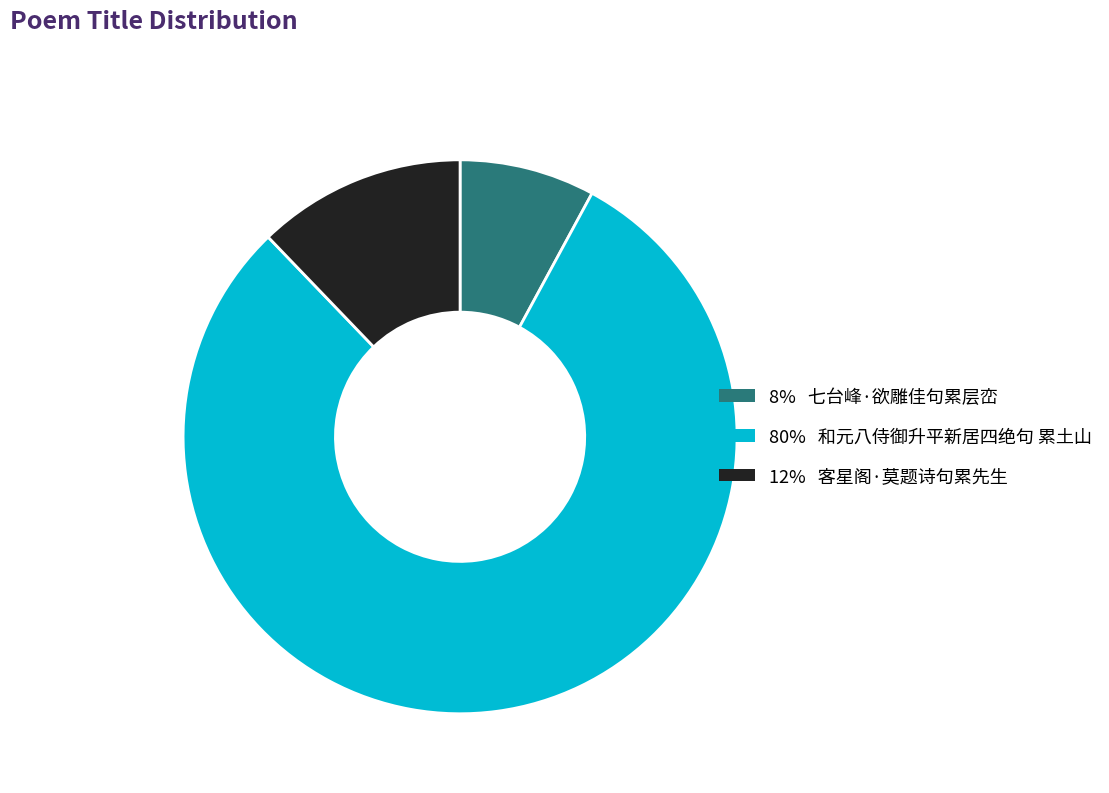

Does any single category account for the majority?

Yes